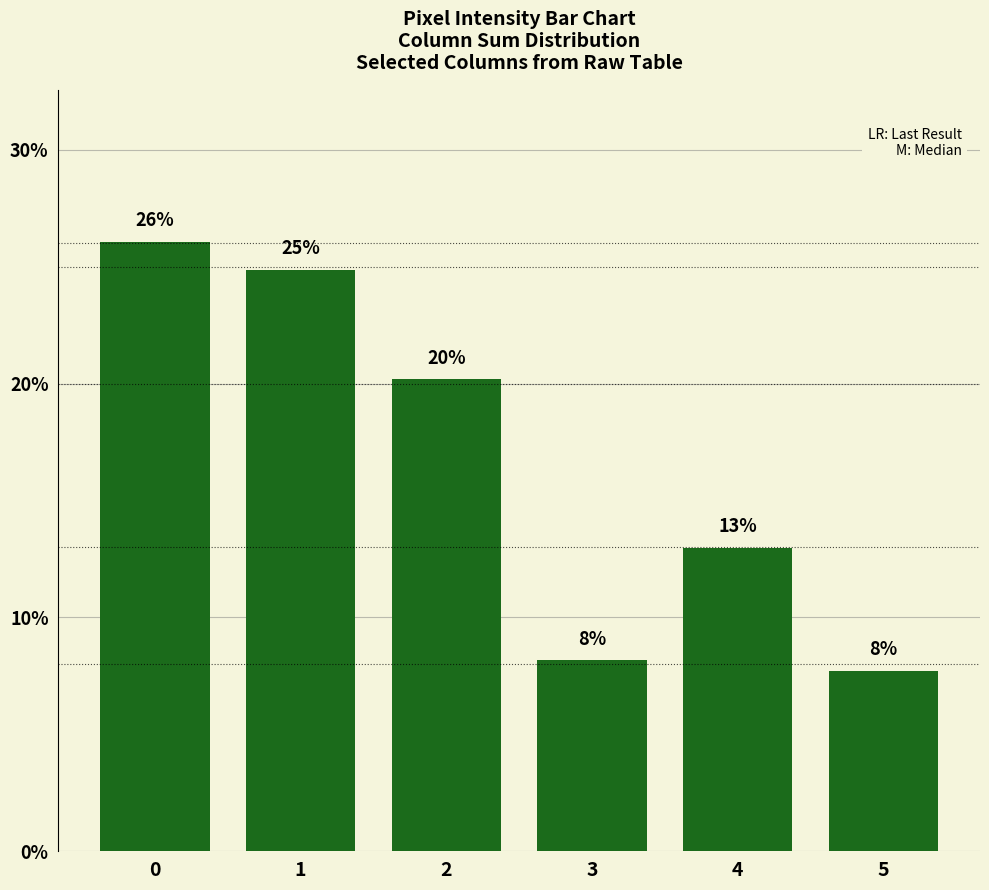

The value at 4 is 17.9. True or false?

False